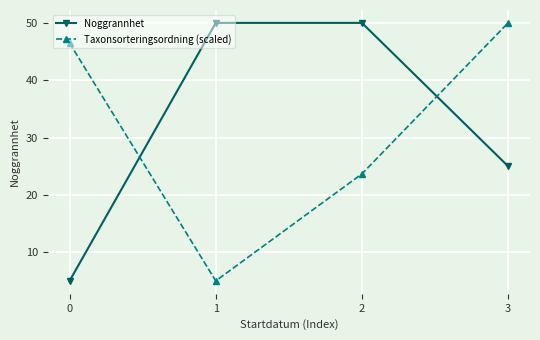

What is the approximate value of Taxonsorteringsordning (scaled) at 3?

50.0